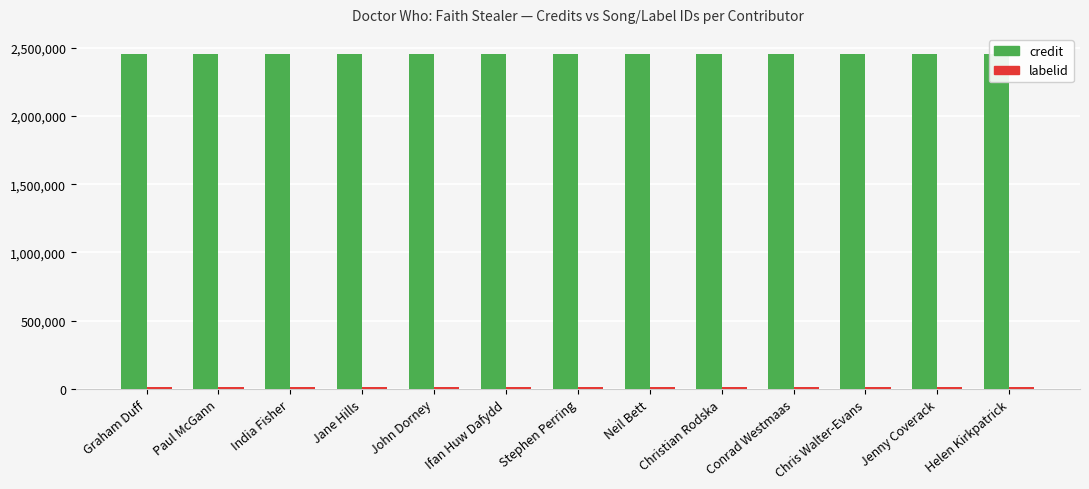

What is the minimum value for labelid?

16092